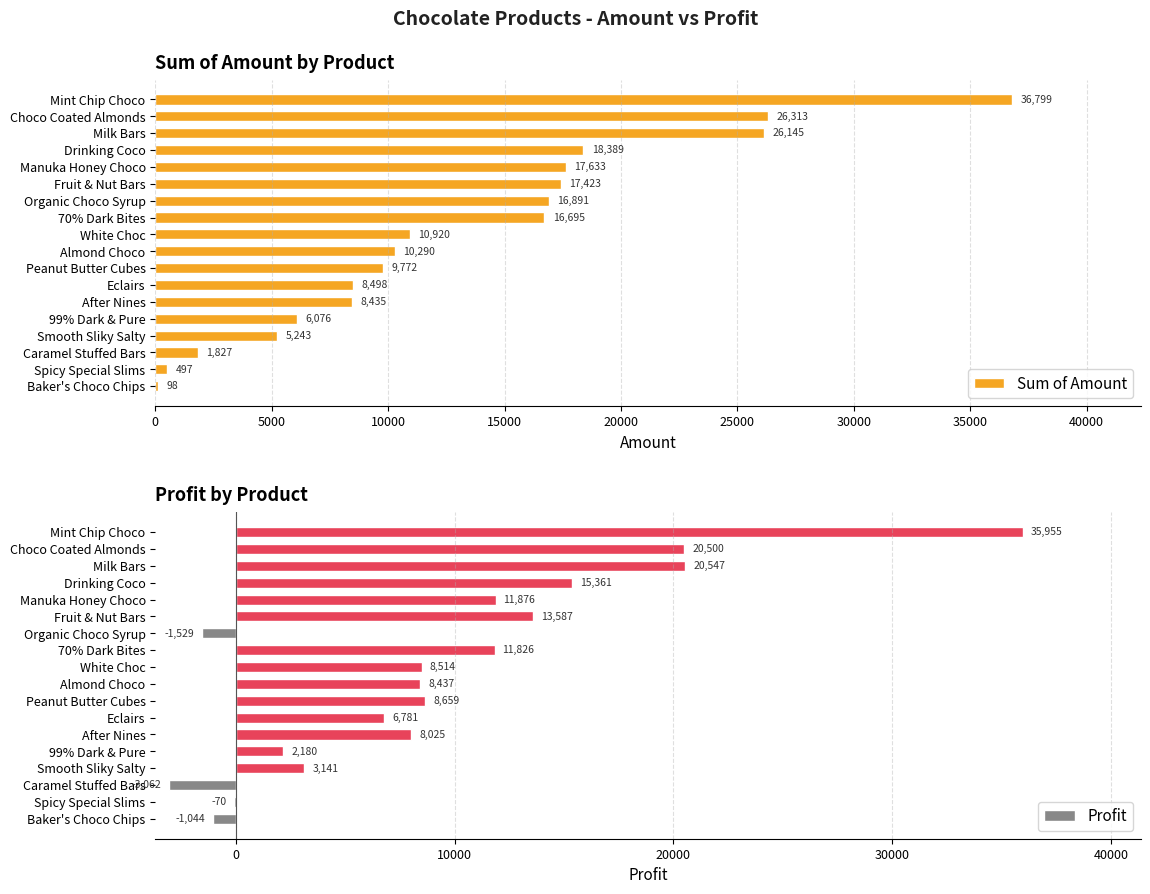

Which series has the widest spread of values?

Profit